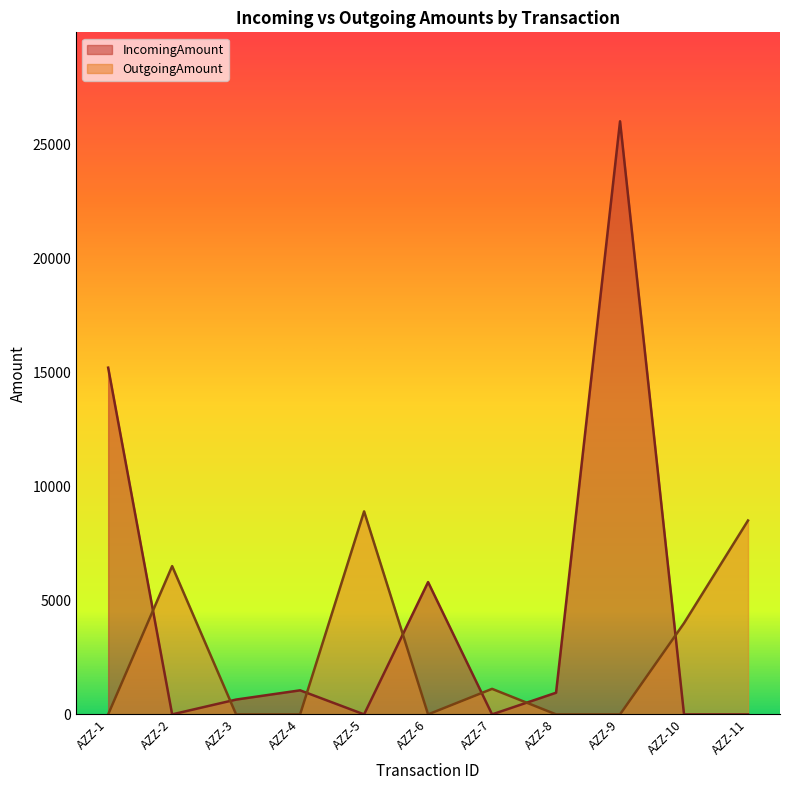

Is the value of IncomingAmount at AZZ-1 greater than the value of OutgoingAmount at AZZ-8?

Yes